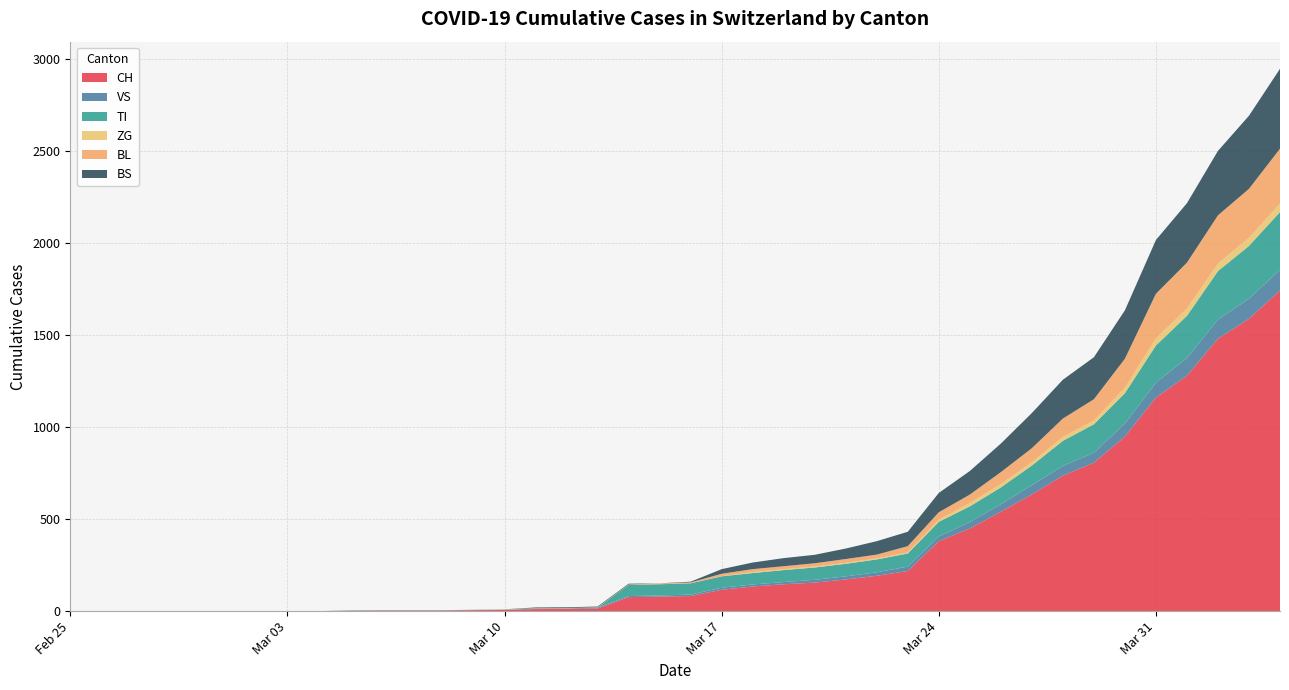

Reading right to left, list all the values displayed in this chart.

CH: 2020-04-04=1742	2020-04-03=1588	2020-04-02=1480	2020-04-01=1279	2020-03-31=1160	2020-03-30=948	2020-03-29=806	2020-03-28=736	2020-03-27=634	2020-03-26=540	2020-03-25=449	2020-03-24=380	2020-03-23=218	2020-03-22=192	2020-03-21=172	2020-03-20=155	2020-03-19=146	2020-03-18=134	2020-03-17=116	2020-03-16=82	2020-03-15=79	2020-03-14=76	2020-03-13=14	2020-03-12=12	2020-03-11=11	2020-03-10=6	2020-03-09=5	2020-03-08=3	2020-03-07=3	2020-03-06=3	2020-03-05=2	2020-03-04=0	2020-03-03=0	2020-03-02=0	2020-03-01=0	2020-02-29=0	2020-02-28=0	2020-02-27=0	2020-02-26=0	2020-02-25=0
VS: 2020-04-04=112	2020-04-03=109	2020-04-02=104	2020-04-01=96	2020-03-31=81	2020-03-30=71	2020-03-29=54	2020-03-28=53	2020-03-27=50	2020-03-26=41	2020-03-25=35	2020-03-24=25	2020-03-23=24	2020-03-22=19	2020-03-21=17	2020-03-20=15	2020-03-19=12	2020-03-18=11	2020-03-17=11	2020-03-16=8	2020-03-15=6	2020-03-14=6	2020-03-13=5	2020-03-12=3	2020-03-11=3	2020-03-10=2	2020-03-09=2	2020-03-08=2	2020-03-07=2	2020-03-06=2	2020-03-05=2	2020-03-04=0	2020-03-03=0	2020-03-02=0	2020-03-01=0	2020-02-29=0	2020-02-28=0	2020-02-27=0	2020-02-26=0	2020-02-25=0
TI: 2020-04-04=314	2020-04-03=287	2020-04-02=263	2020-04-01=229	2020-03-31=202	2020-03-30=165	2020-03-29=155	2020-03-28=136	2020-03-27=107	2020-03-26=91	2020-03-25=85	2020-03-24=80	2020-03-23=71	2020-03-22=70	2020-03-21=68	2020-03-20=67	2020-03-19=65	2020-03-18=62	2020-03-17=62	2020-03-16=61	2020-03-15=61	2020-03-14=61	2020-03-13=0	2020-03-12=0	2020-03-11=0	2020-03-10=0	2020-03-09=0	2020-03-08=0	2020-03-07=0	2020-03-06=0	2020-03-05=0	2020-03-04=0	2020-03-03=0	2020-03-02=0	2020-03-01=0	2020-02-29=0	2020-02-28=0	2020-02-27=0	2020-02-26=0	2020-02-25=0
ZG: 2020-04-04=46	2020-04-03=44	2020-04-02=41	2020-04-01=40	2020-03-31=39	2020-03-30=29	2020-03-29=21	2020-03-28=21	2020-03-27=18	2020-03-26=18	2020-03-25=18	2020-03-24=12	2020-03-23=5	2020-03-22=5	2020-03-21=5	2020-03-20=5	2020-03-19=5	2020-03-18=5	2020-03-17=1	2020-03-16=0	2020-03-15=0	2020-03-14=0	2020-03-13=0	2020-03-12=0	2020-03-11=0	2020-03-10=0	2020-03-09=0	2020-03-08=0	2020-03-07=0	2020-03-06=0	2020-03-05=0	2020-03-04=0	2020-03-03=0	2020-03-02=0	2020-03-01=0	2020-02-29=0	2020-02-28=0	2020-02-27=0	2020-02-26=0	2020-02-25=0
BL: 2020-04-04=298	2020-04-03=266	2020-04-02=262	2020-04-01=249	2020-03-31=242	2020-03-30=158	2020-03-29=115	2020-03-28=100	2020-03-27=76	2020-03-26=65	2020-03-25=46	2020-03-24=40	2020-03-23=35	2020-03-22=21	2020-03-21=21	2020-03-20=18	2020-03-19=16	2020-03-18=16	2020-03-17=13	2020-03-16=5	2020-03-15=5	2020-03-14=2	2020-03-13=2	2020-03-12=2	2020-03-11=2	2020-03-10=2	2020-03-09=1	2020-03-08=0	2020-03-07=0	2020-03-06=0	2020-03-05=0	2020-03-04=0	2020-03-03=0	2020-03-02=0	2020-03-01=0	2020-02-29=0	2020-02-28=0	2020-02-27=0	2020-02-26=0	2020-02-25=0
BS: 2020-04-04=434	2020-04-03=397	2020-04-02=350	2020-04-01=323	2020-03-31=292	2020-03-30=263	2020-03-29=228	2020-03-28=211	2020-03-27=191	2020-03-26=155	2020-03-25=128	2020-03-24=105	2020-03-23=78	2020-03-22=73	2020-03-21=57	2020-03-20=46	2020-03-19=44	2020-03-18=36	2020-03-17=25	2020-03-16=4	2020-03-15=0	2020-03-14=4	2020-03-13=4	2020-03-12=4	2020-03-11=4	2020-03-10=0	2020-03-09=0	2020-03-08=0	2020-03-07=0	2020-03-06=0	2020-03-05=0	2020-03-04=0	2020-03-03=0	2020-03-02=0	2020-03-01=0	2020-02-29=0	2020-02-28=0	2020-02-27=0	2020-02-26=0	2020-02-25=0